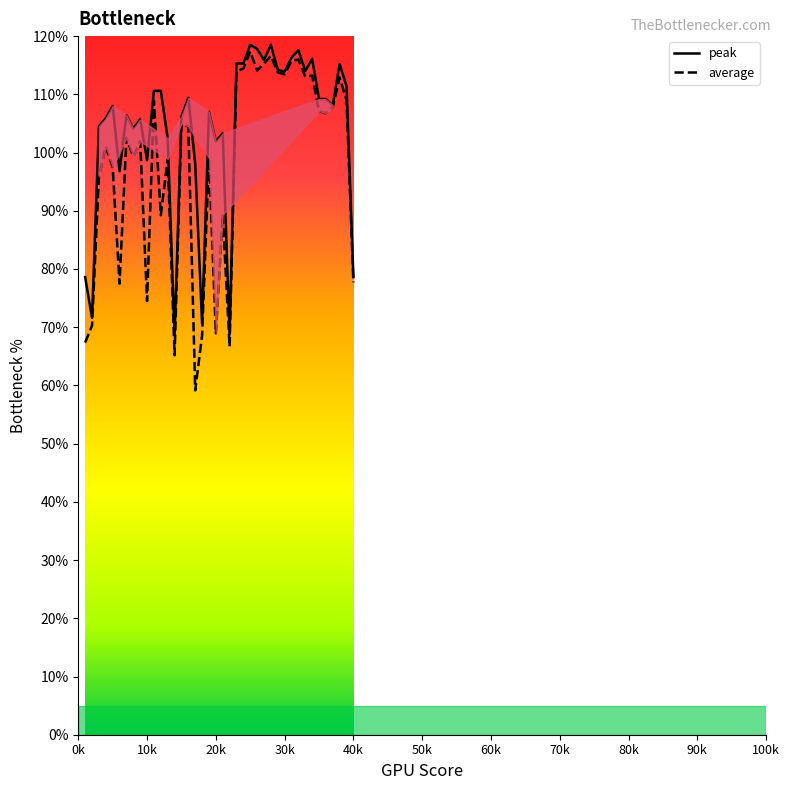

What are all the series names shown in the legend?

peak, average